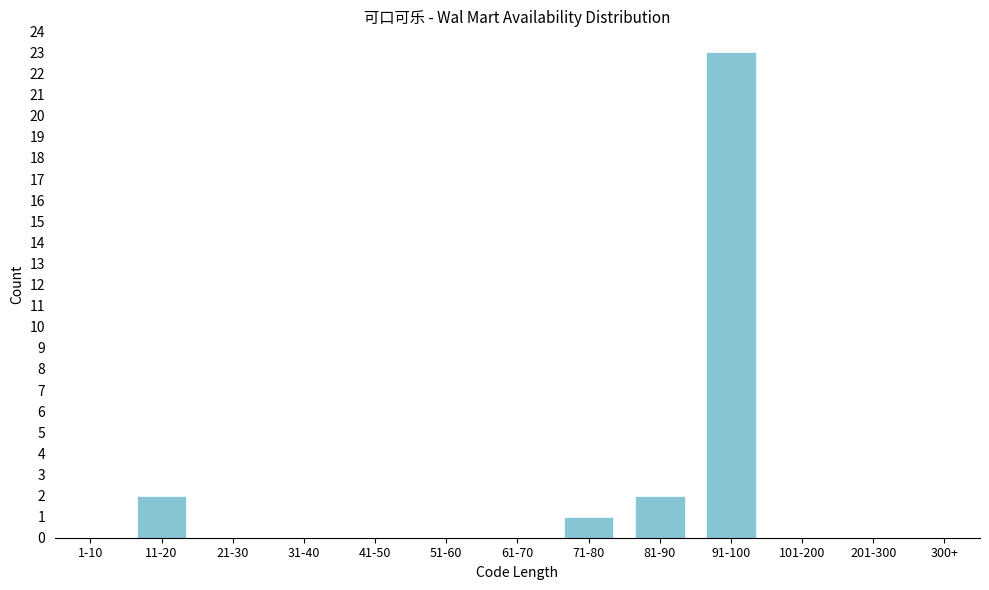

Reading left to right, list all the values displayed in this chart.

1-10=0	11-20=2	21-30=0	31-40=0	41-50=0	51-60=0	61-70=0	71-80=1	81-90=2	91-100=23	101-200=0